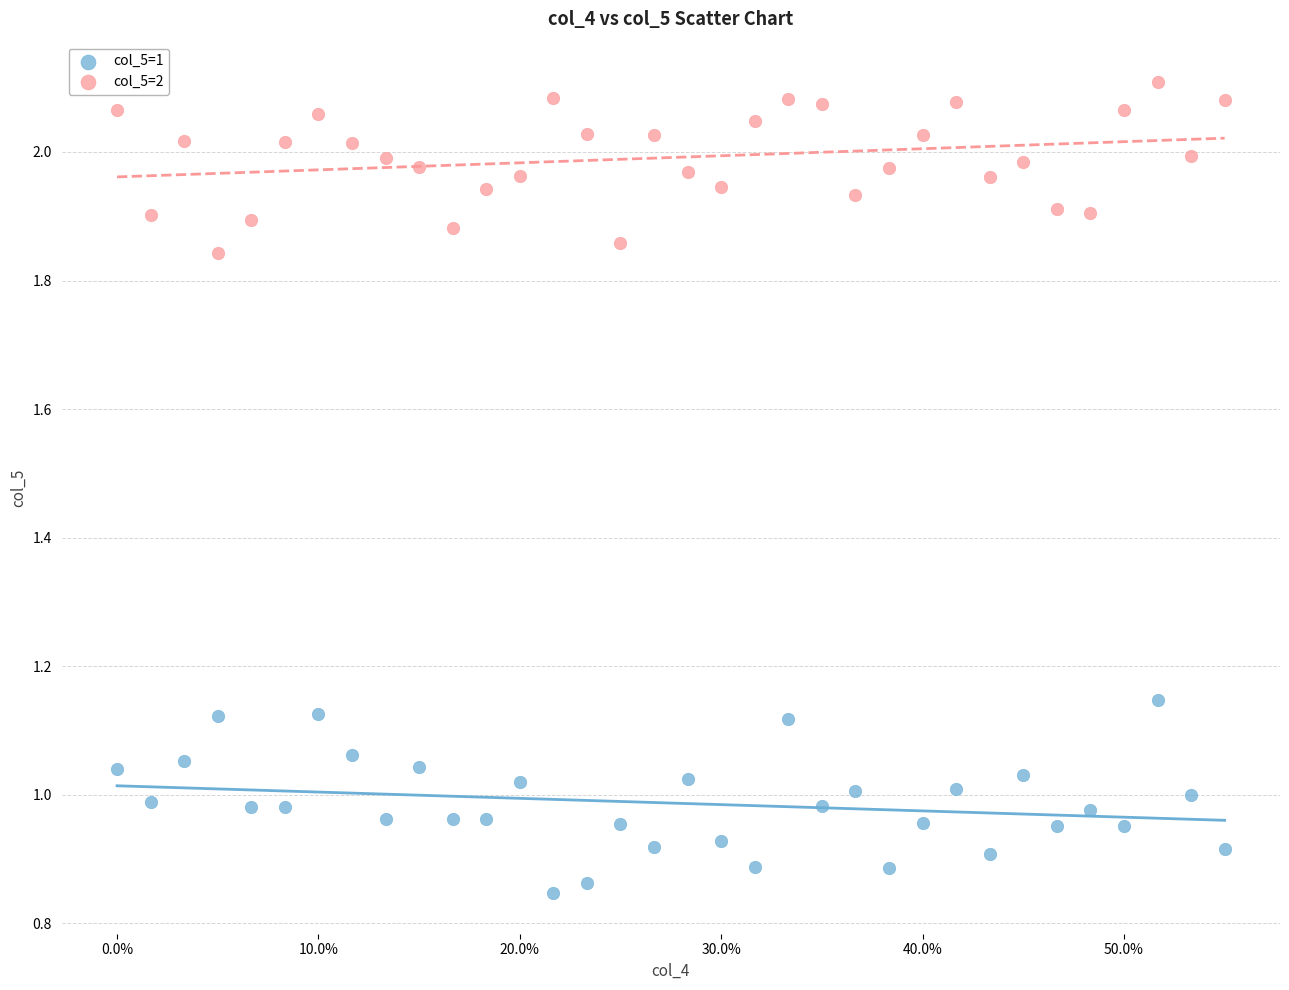

Which series reaches the maximum Y coordinate?

col_5=2